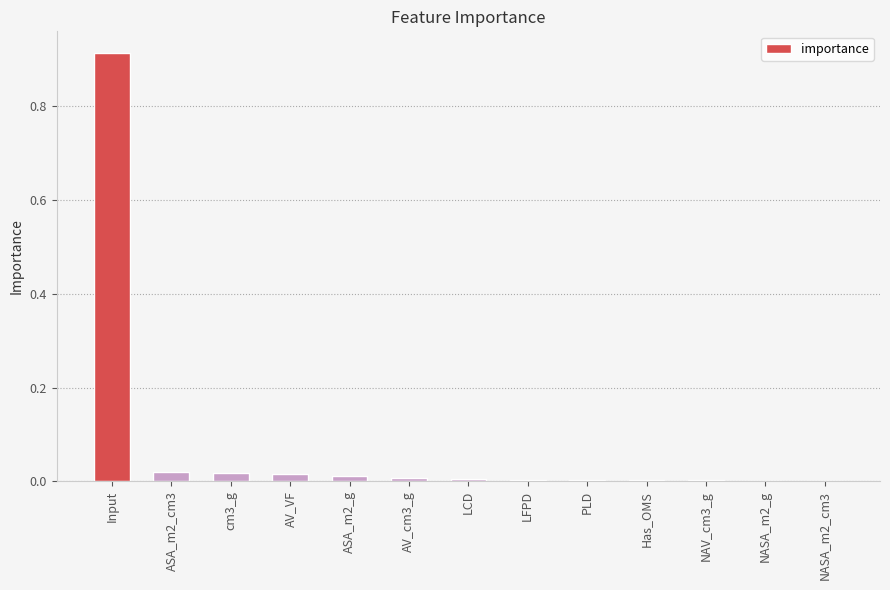

The value at PLD is 0.0. True or false?

True